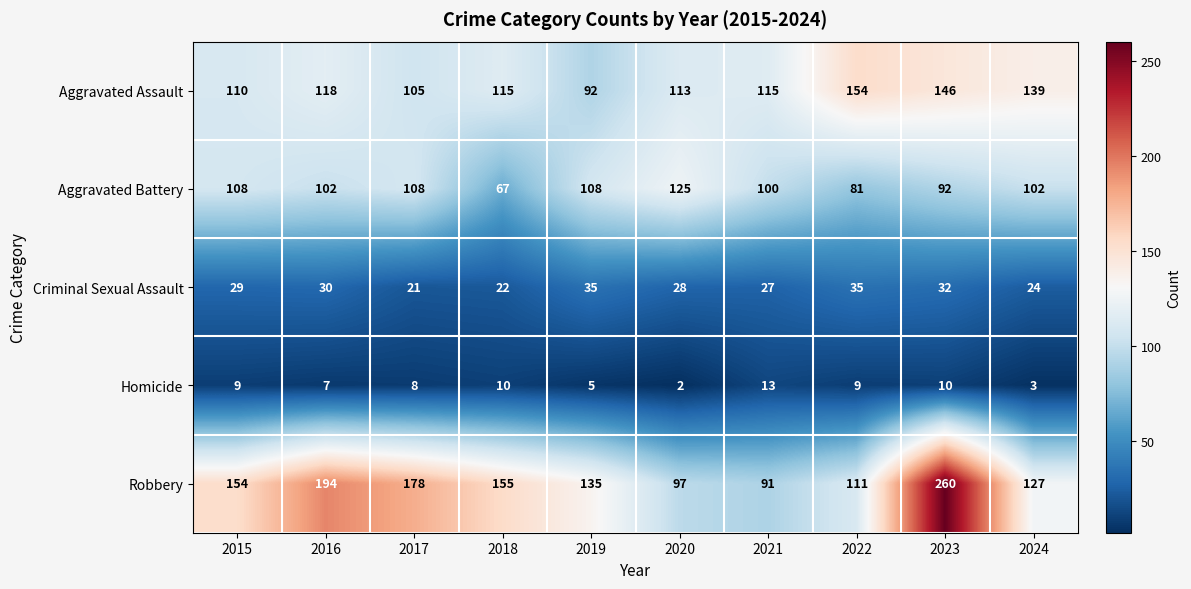

List the series in order of their peak value, lowest first.

Homicide, Criminal Sexual Assault, Aggravated Battery, Aggravated Assault, Robbery